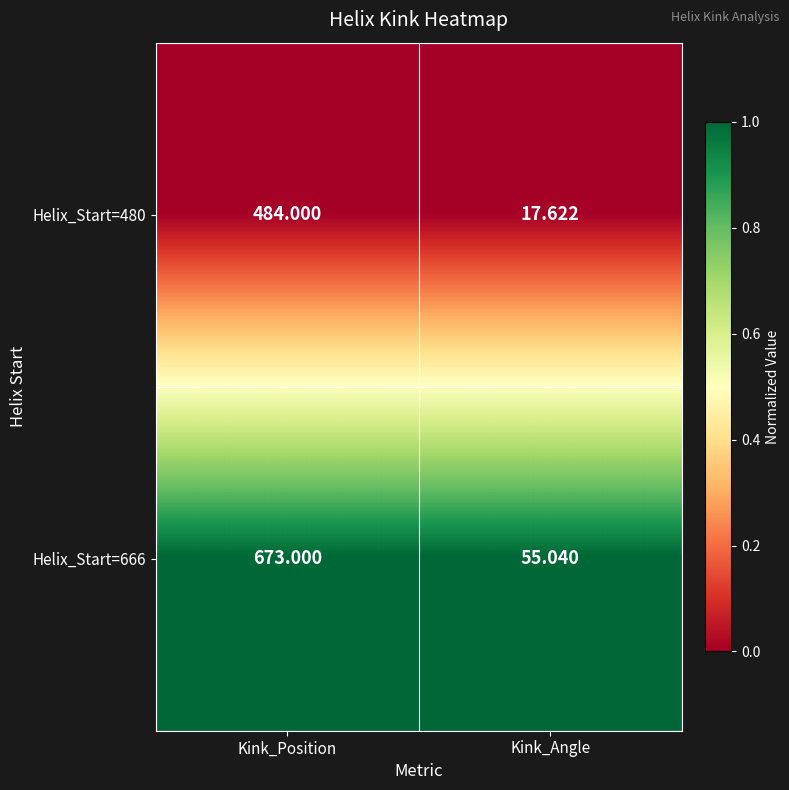

Rank the categories by Helix_Start=480 value from lowest to highest.

Kink_Angle, Kink_Position